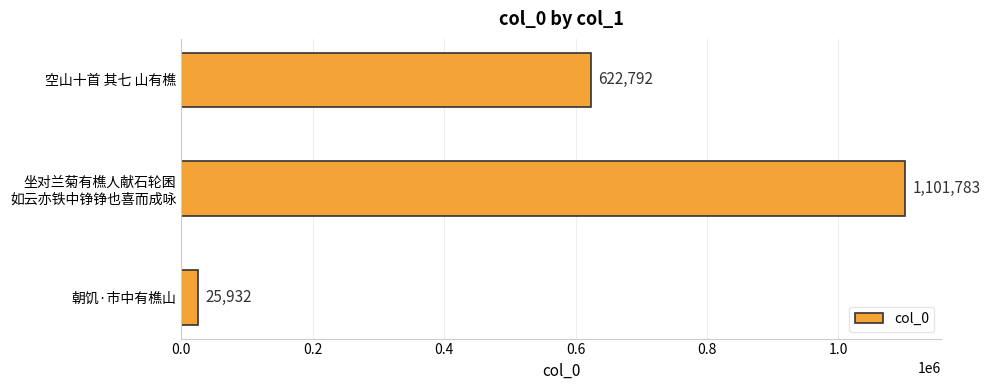

What is the sum of all values?

1750507